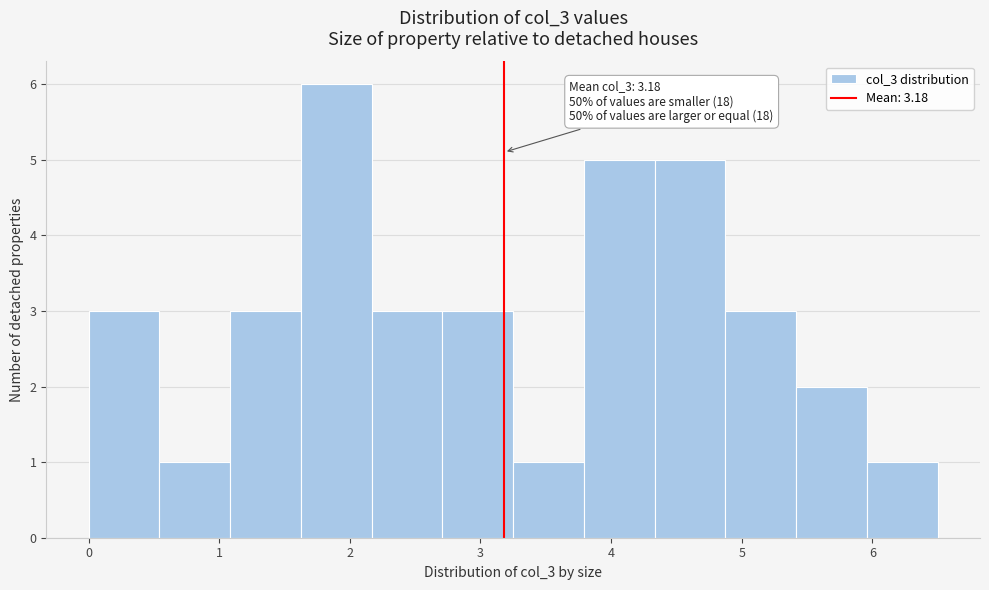

Which range on the x-axis has the tallest bar?

1.6 to 2.2